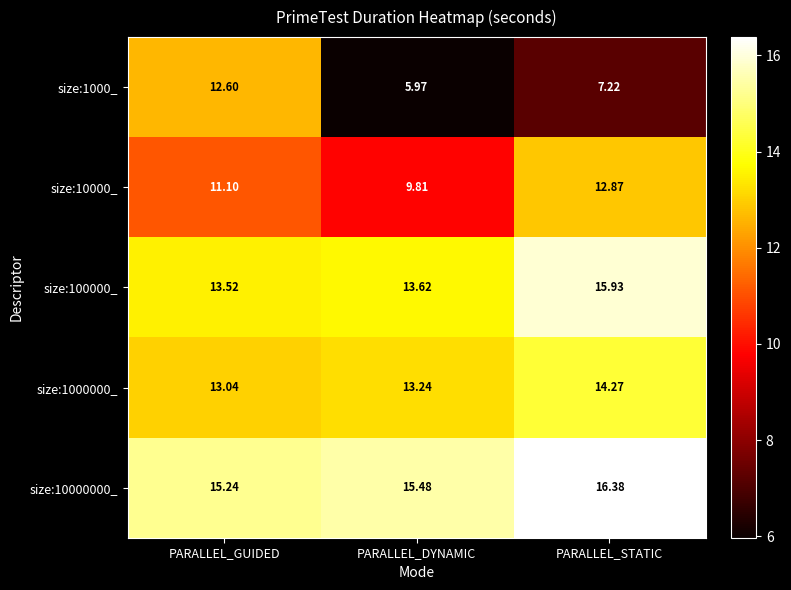

At which category is the sum across all series the highest?

PARALLEL_STATIC